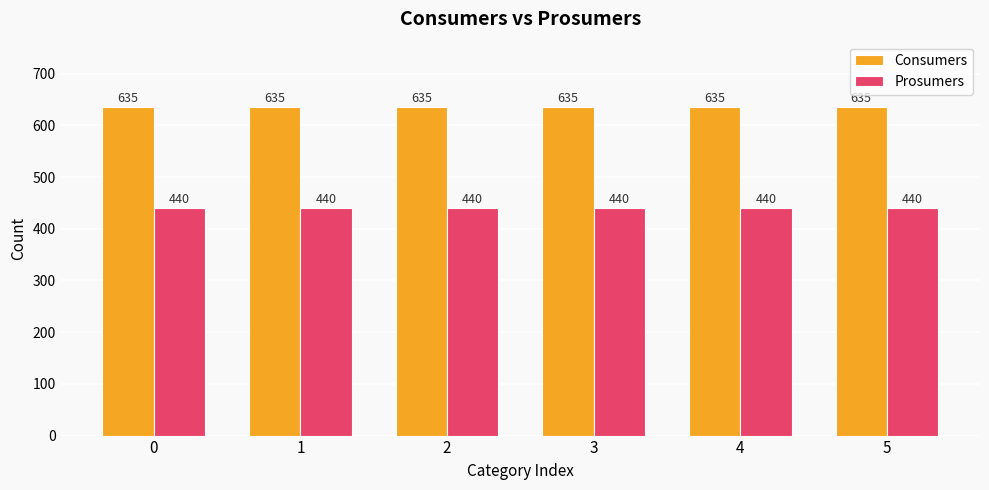

How many categories are shown in the chart?

6